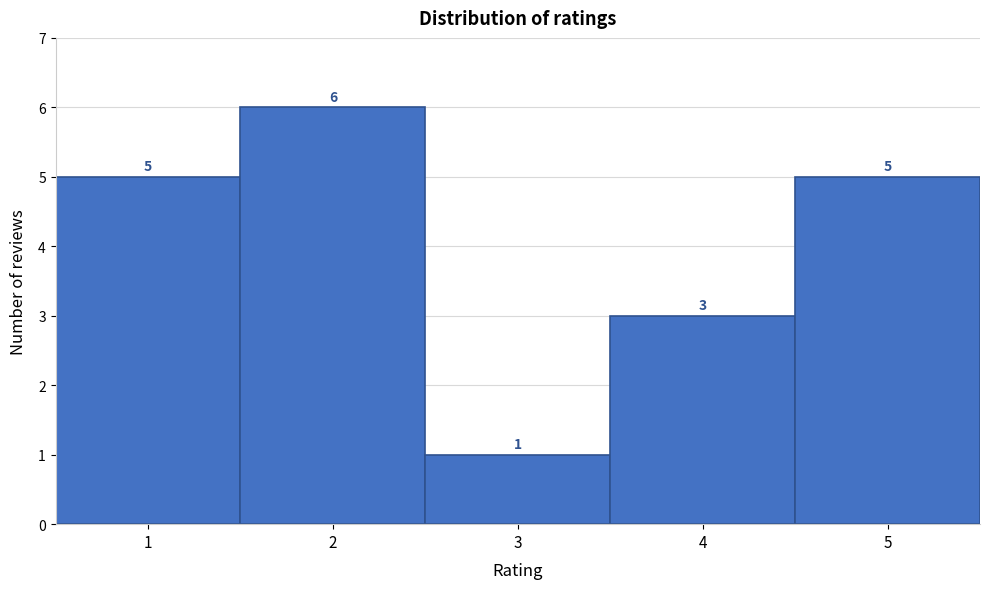

How tall is the bar that spans 2.5 to 3.5 on the x-axis?

1